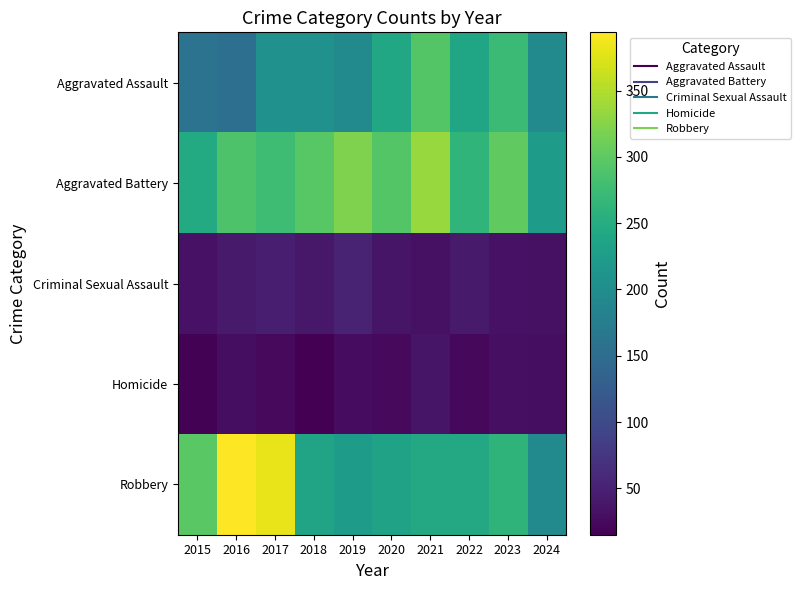

Which series changed the most between 2019 and 2020?

Aggravated Assault